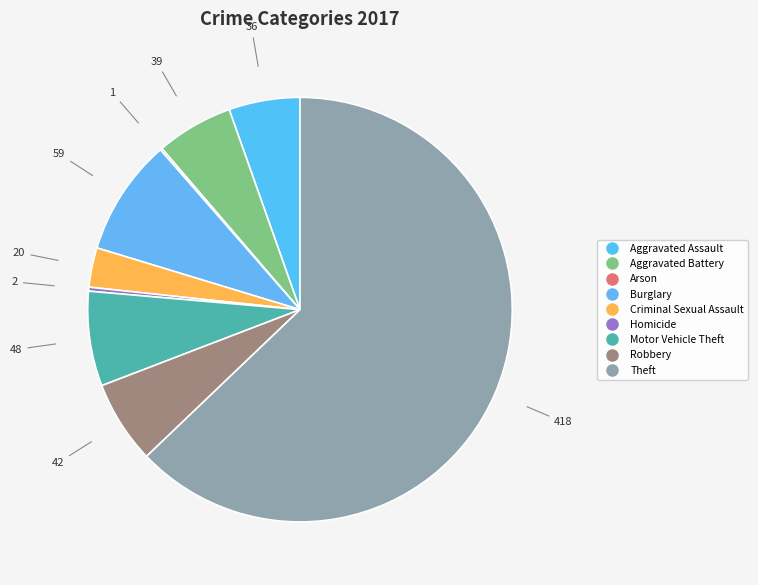

Count the number of slices in the pie.

9